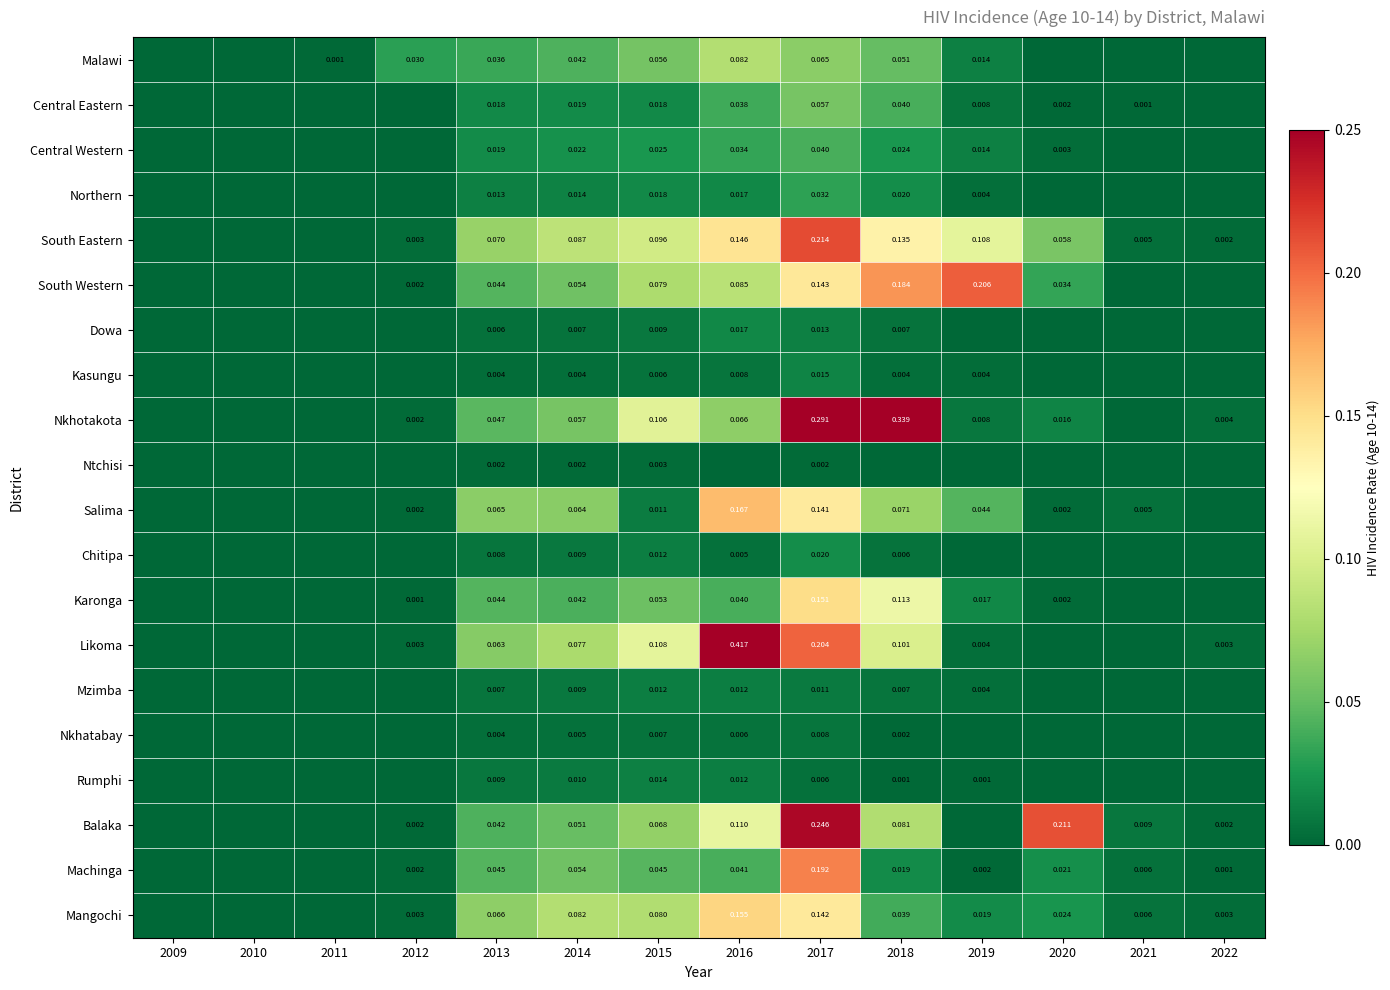

Rank the series at 2017 from highest to lowest value.

Nkhotakota, Balaka, South Eastern, Likoma, Machinga, Karonga, South Western, Mangochi, Salima, Malawi, Central Eastern, Central Western, Northern, Chitipa, Kasungu, Dowa, Mzimba, Nkhatabay, Rumphi, Ntchisi